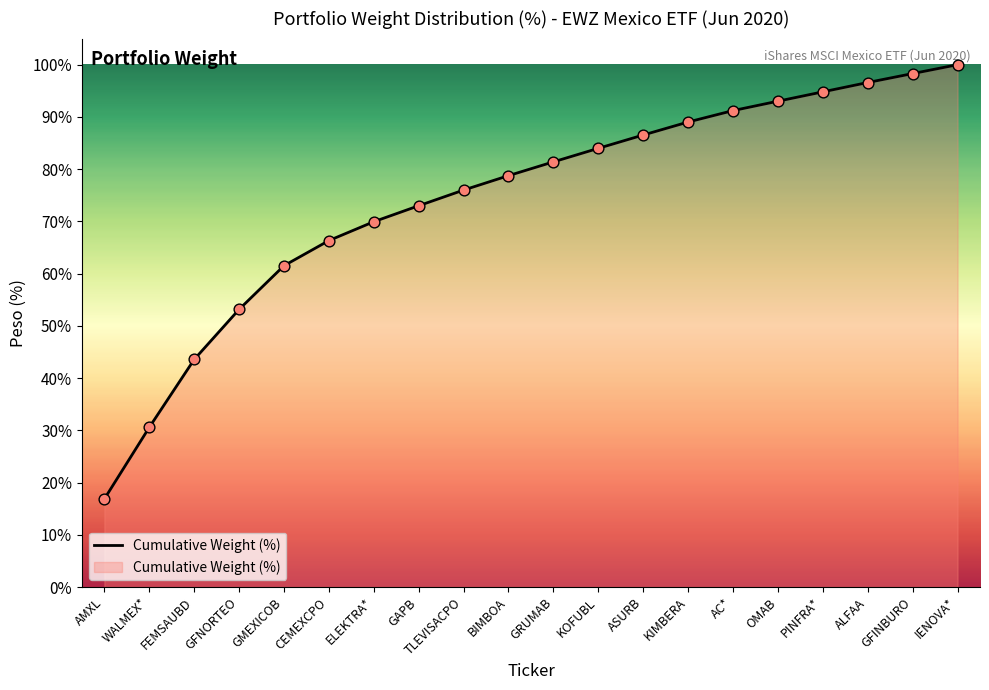

Between ELEKTRA* and GFINBURO, which is larger?

GFINBURO